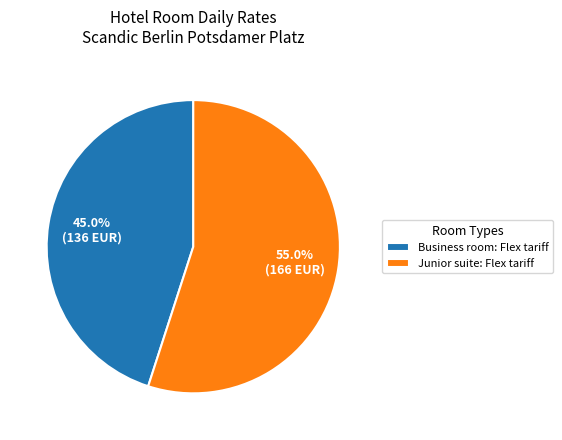

To the nearest percent, what portion does Junior suite: Flex tariff represent?

55%